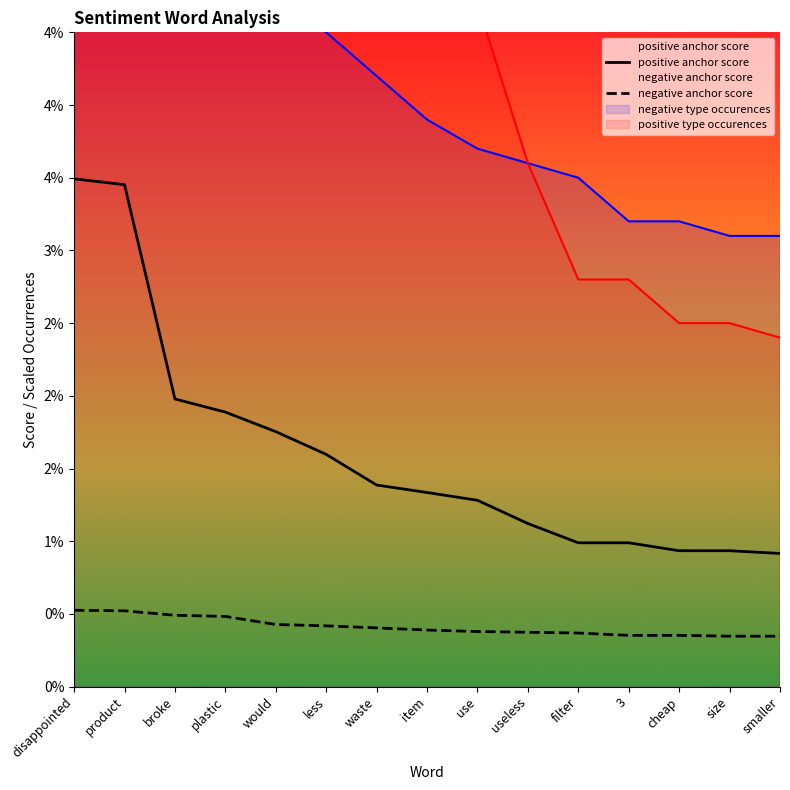

How many lines are shown in the chart?

2